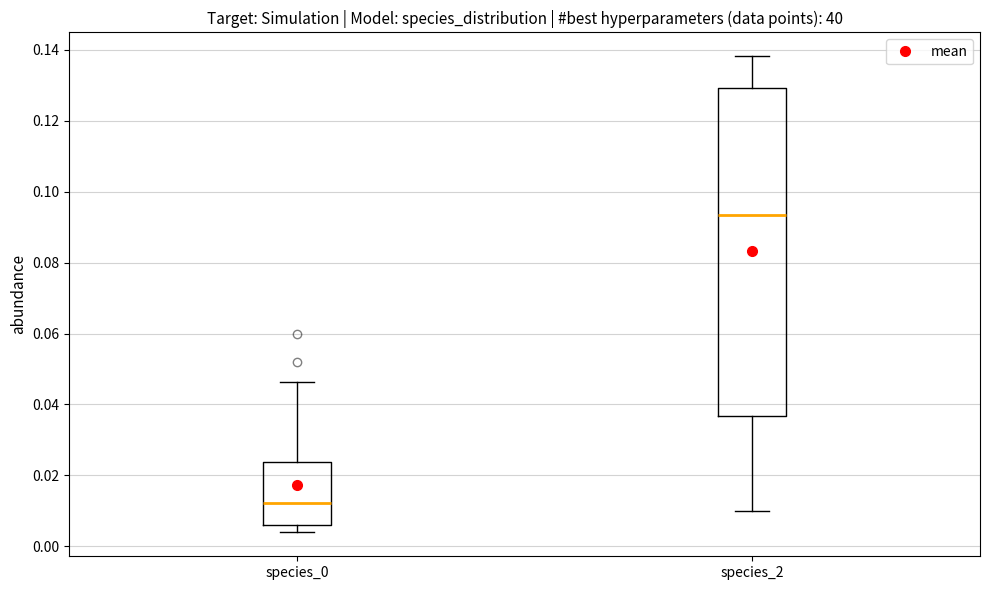

Which box is the tallest, from its lower edge to its upper edge?

species_2